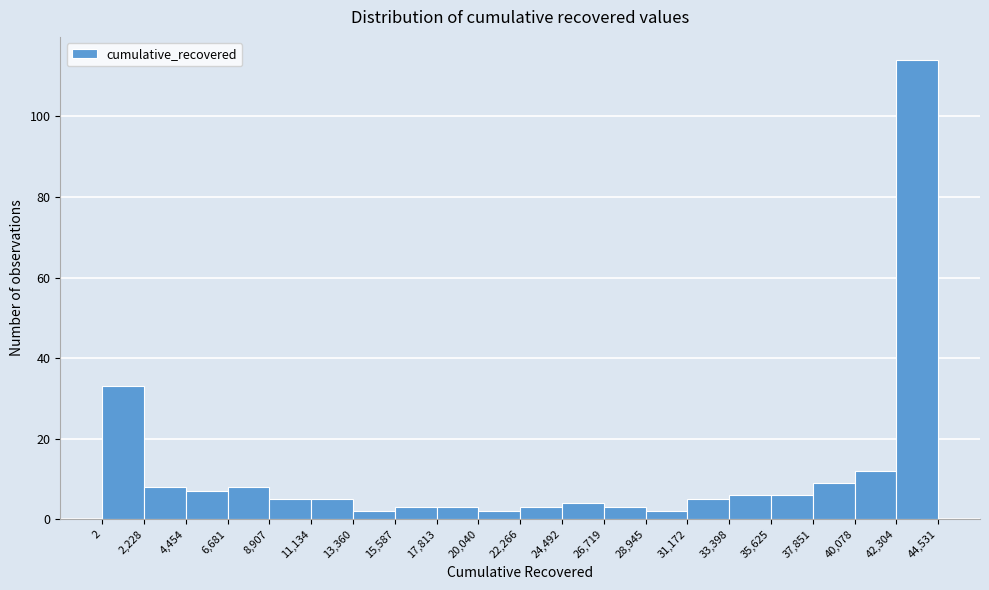

Reading left to right, transcribe this chart: for each bar, give the range it covers on the x-axis and its height. The values are not printed on the chart, so give them approximately, as read against the axis.

2 to 2,228: 34
2,228 to 4,454: 8
4,454 to 6,681: 8
6,681 to 8,907: 8
8,907 to 11,134: 6
11,134 to 13,360: 6
13,360 to 15,587: 2
15,587 to 17,813: 4
17,813 to 20,040: 4
20,040 to 22,266: 2
22,266 to 24,492: 4
24,492 to 26,719: 4
26,719 to 28,945: 4
28,945 to 31,172: 2
31,172 to 33,398: 6
33,398 to 35,625: 6
35,625 to 37,851: 6
37,851 to 40,078: 10
40,078 to 42,304: 12
42,304 to 44,531: 114